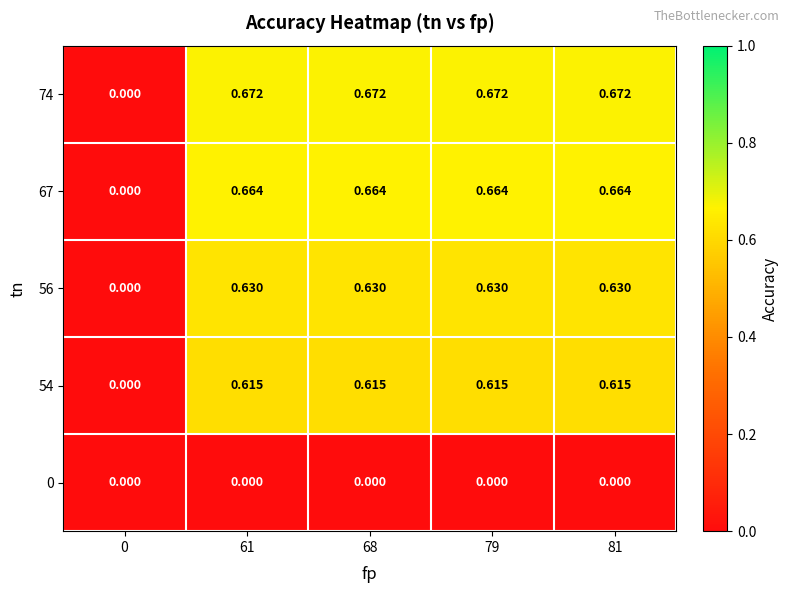

How many data points in 54 are above 0?

4